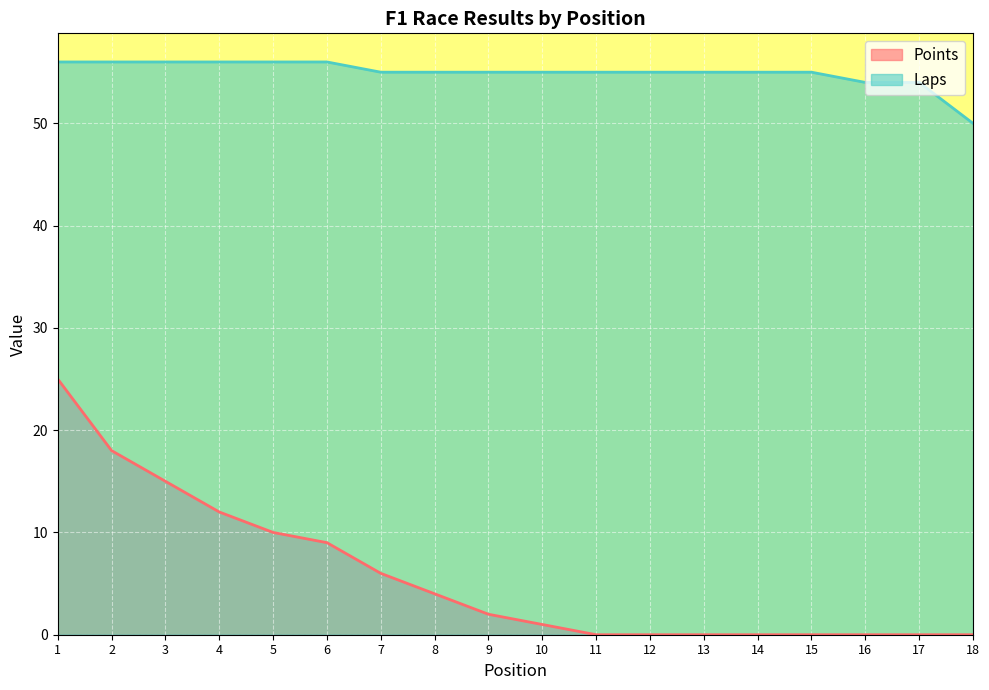

True or false: Points has more than 0 points higher than both neighbors.

False